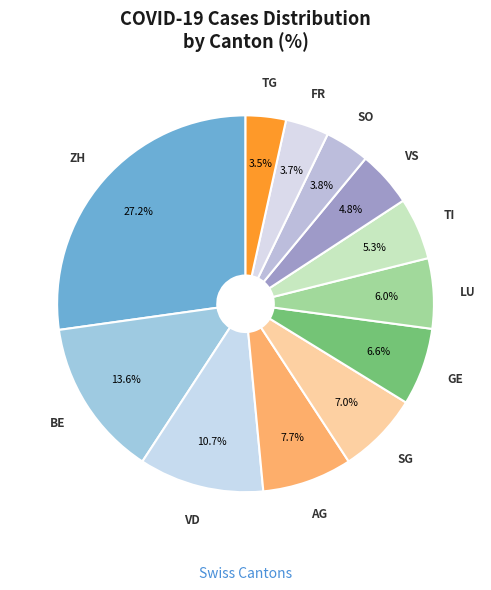

Do TG and GE together represent more than half of the pie?

No